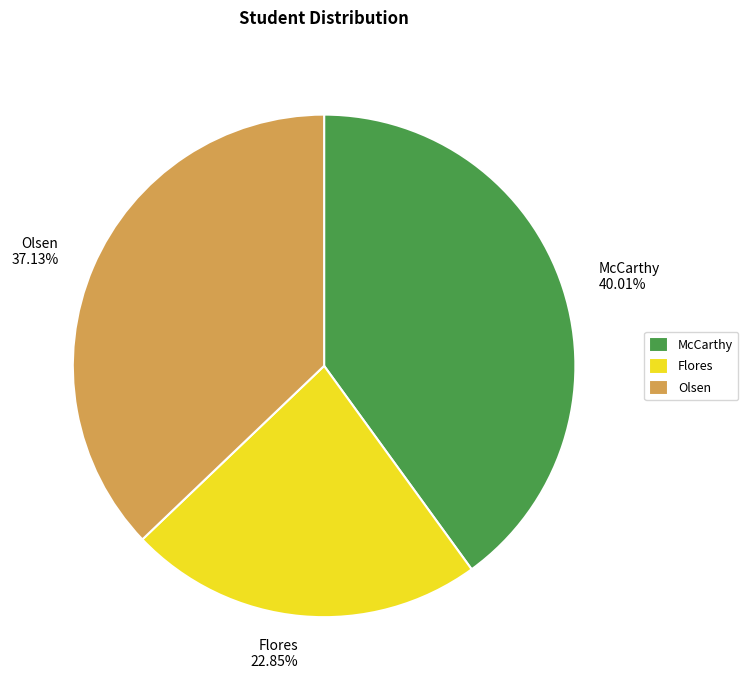

Is Flores the majority of the pie?

No